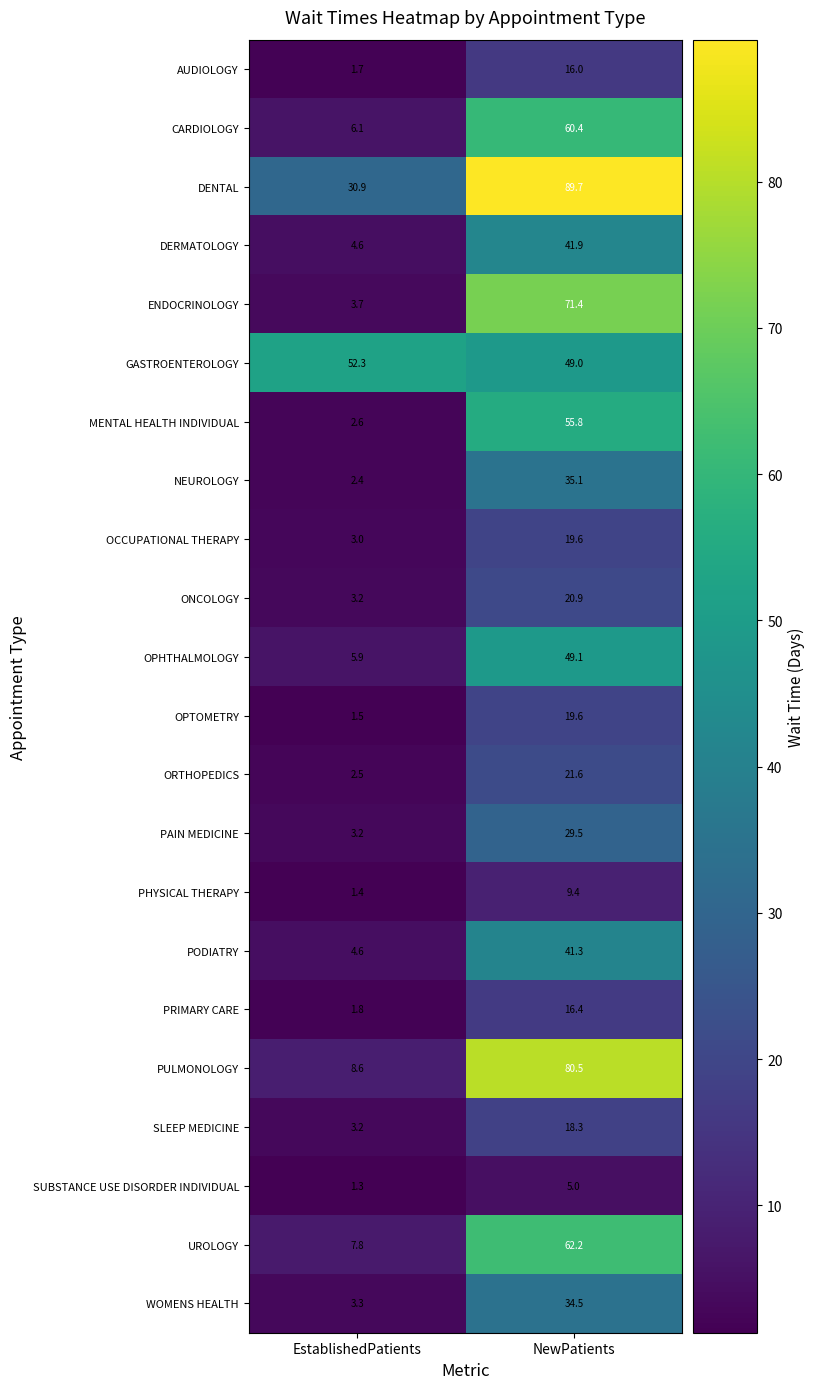

Between EstablishedPatients and NewPatients, which series saw the biggest shift?

PULMONOLOGY